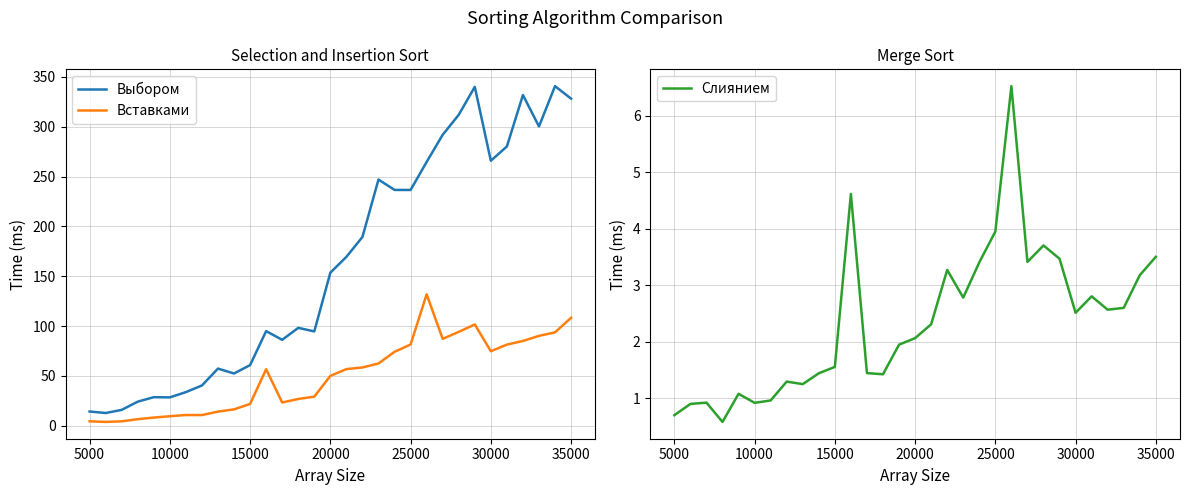

Which series has the widest spread of values?

Выбором